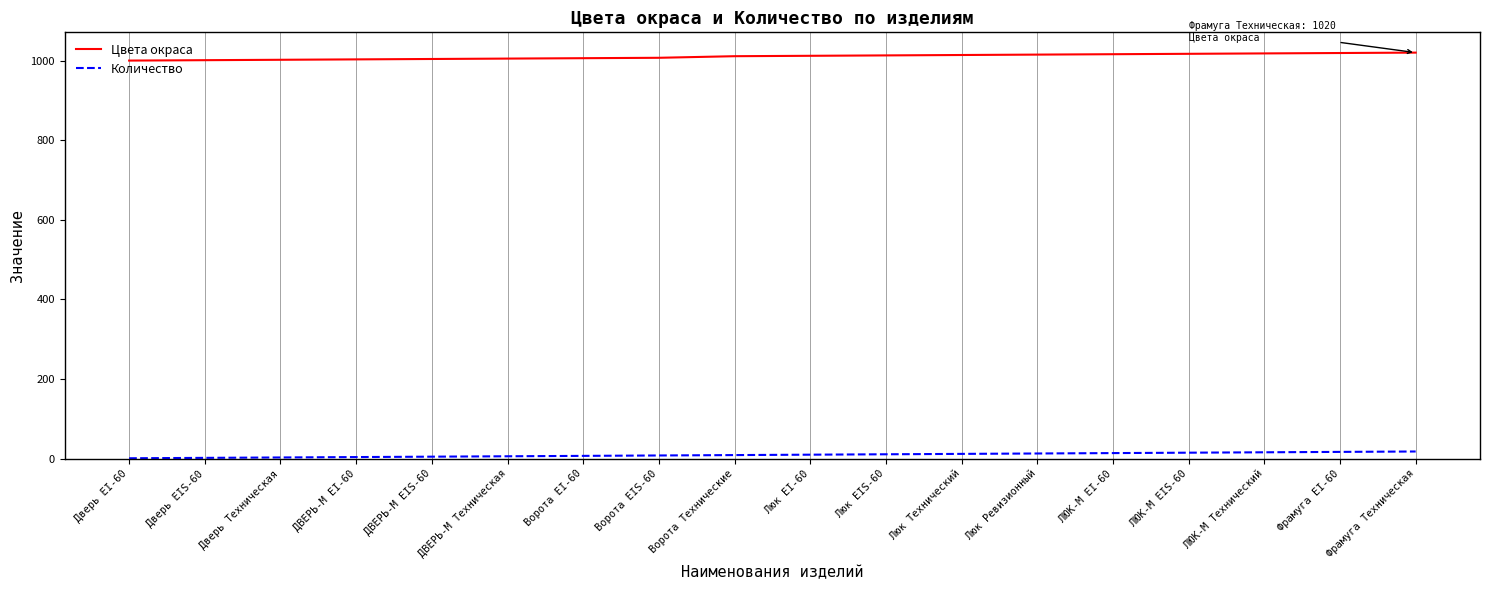

Which series has the widest spread of values?

Цвета окраса